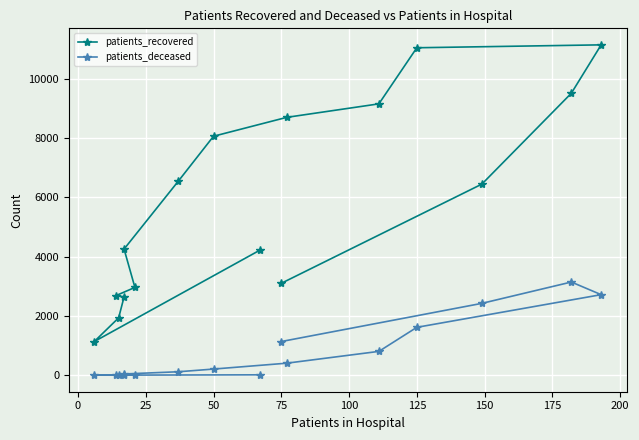

How many lines are shown in the chart?

2